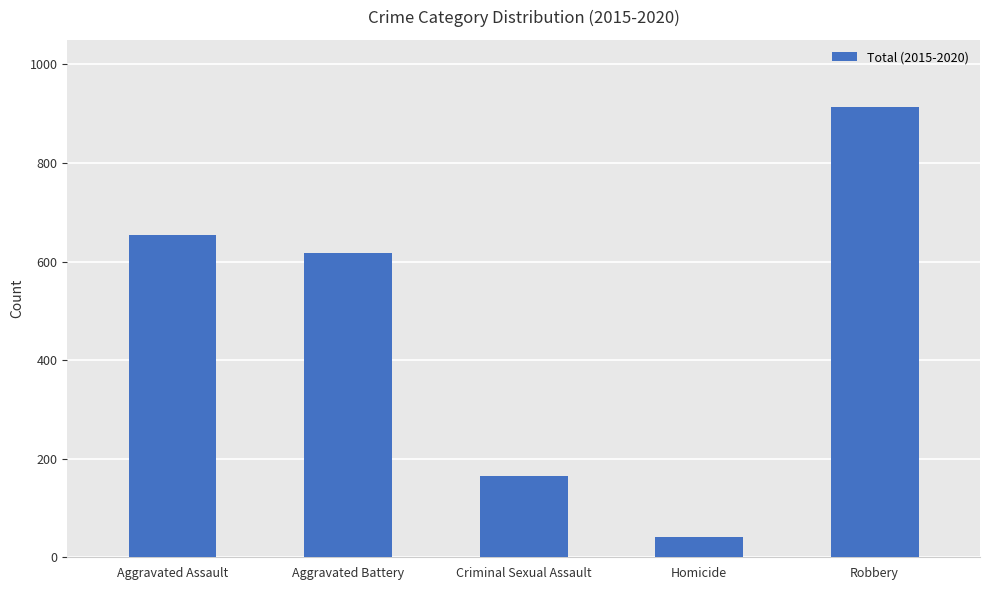

Reading right to left, transcribe all the data shown in this chart.

Robbery=913	Homicide=41	Criminal Sexual Assault=165	Aggravated Battery=618	Aggravated Assault=653